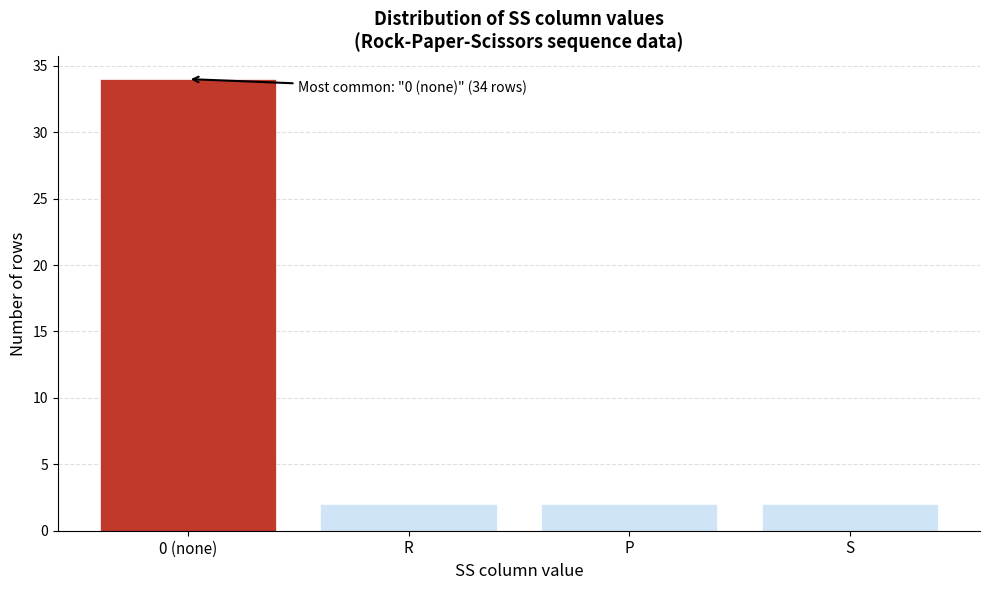

Reading right to left, transcribe all the data shown in this chart.

S=2	P=2	R=2	0 (none)=34